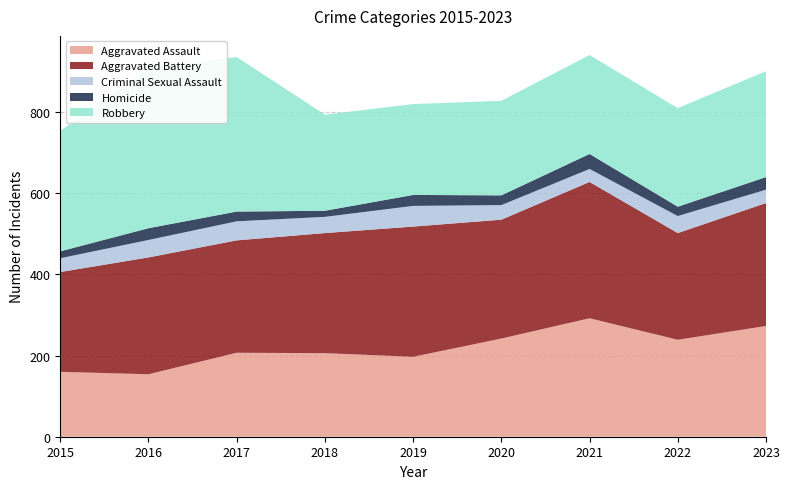

Reading left to right, what are all the values shown in this chart?

Aggravated Assault: 160	154	207	206	197	242	292	239	273
Aggravated Battery: 246	288	277	296	321	293	336	263	303
Criminal Sexual Assault: 34	43	47	40	51	36	32	42	33
Homicide: 17	29	24	15	27	24	37	23	31
Robbery: 297	394	381	237	224	233	244	243	261